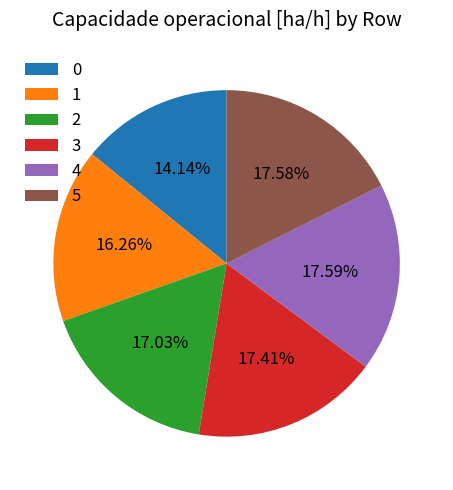

To the nearest percent, what is the average slice percentage?

17%